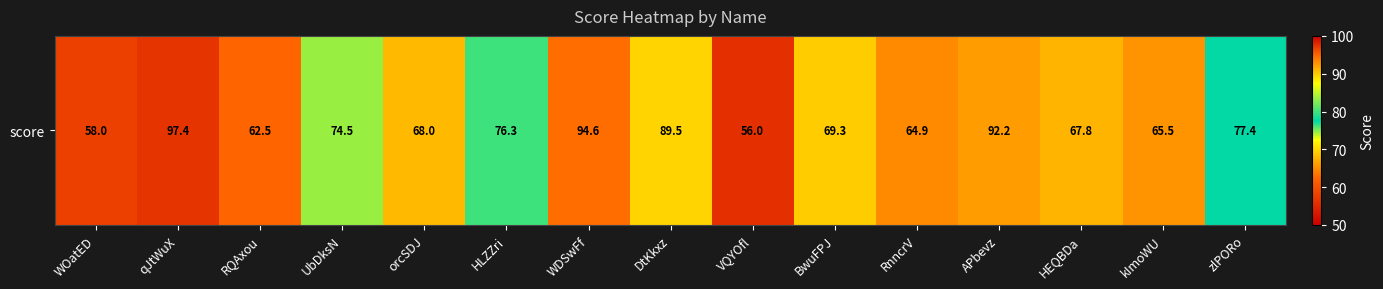

The chart shows a value of 74.5 at UbDksN. True or false?

True